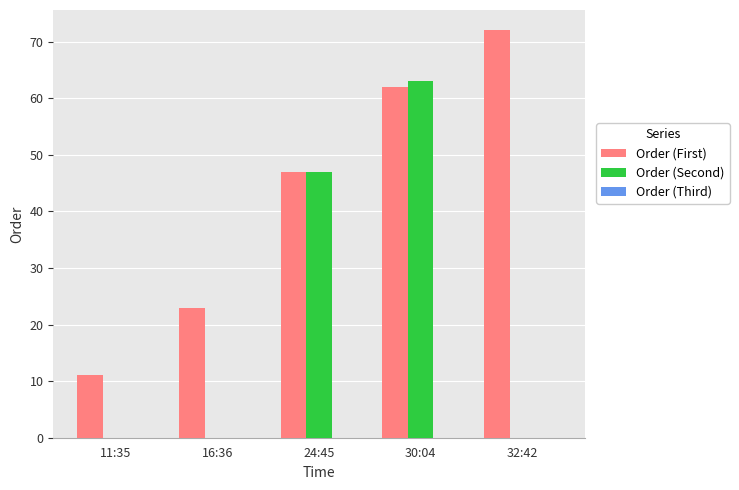

At which category does the chart reach its peak across all series?

32:42